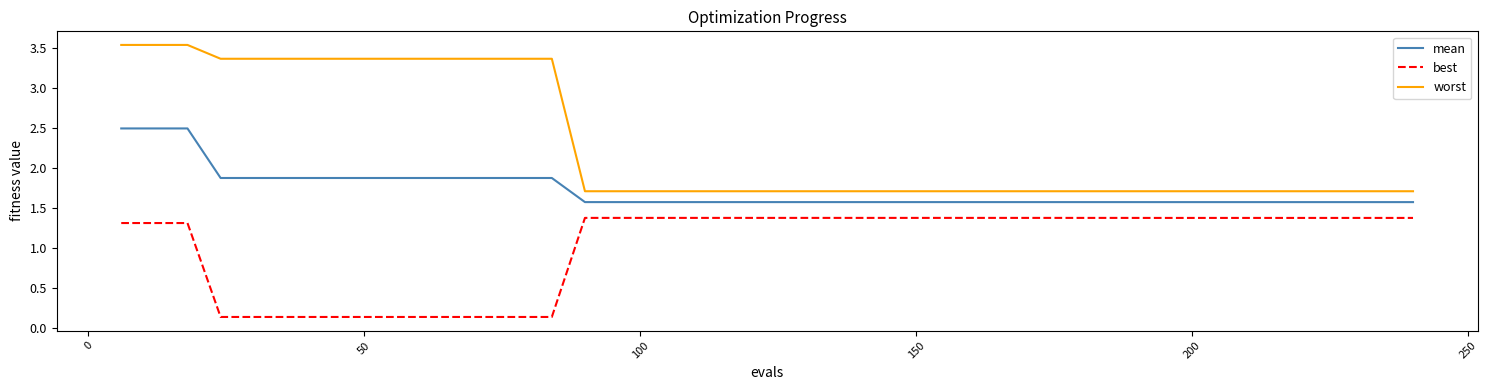

What are all the series names shown in the legend?

mean, best, worst